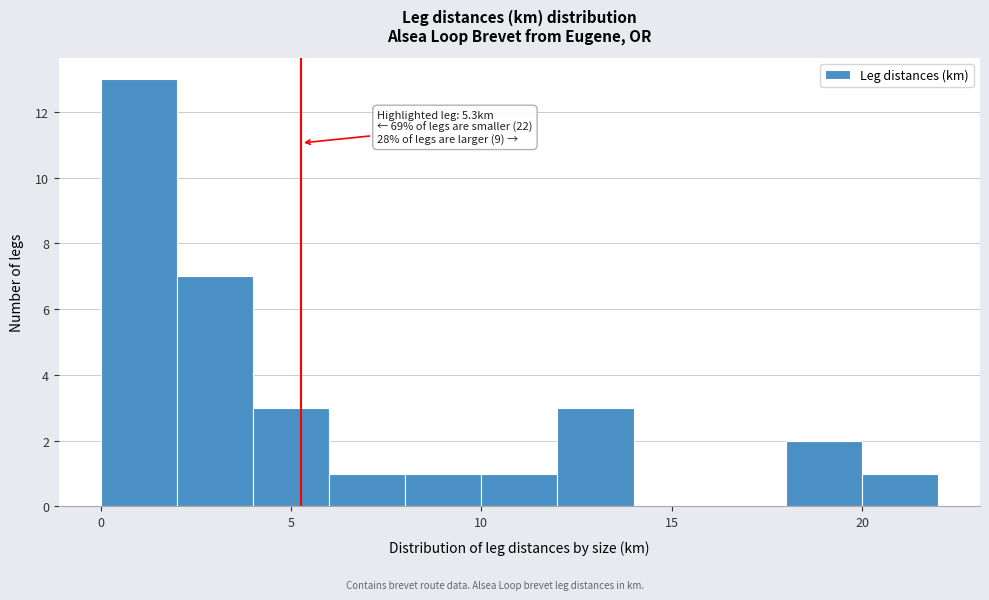

Which range on the x-axis has the tallest bar?

0 to 2